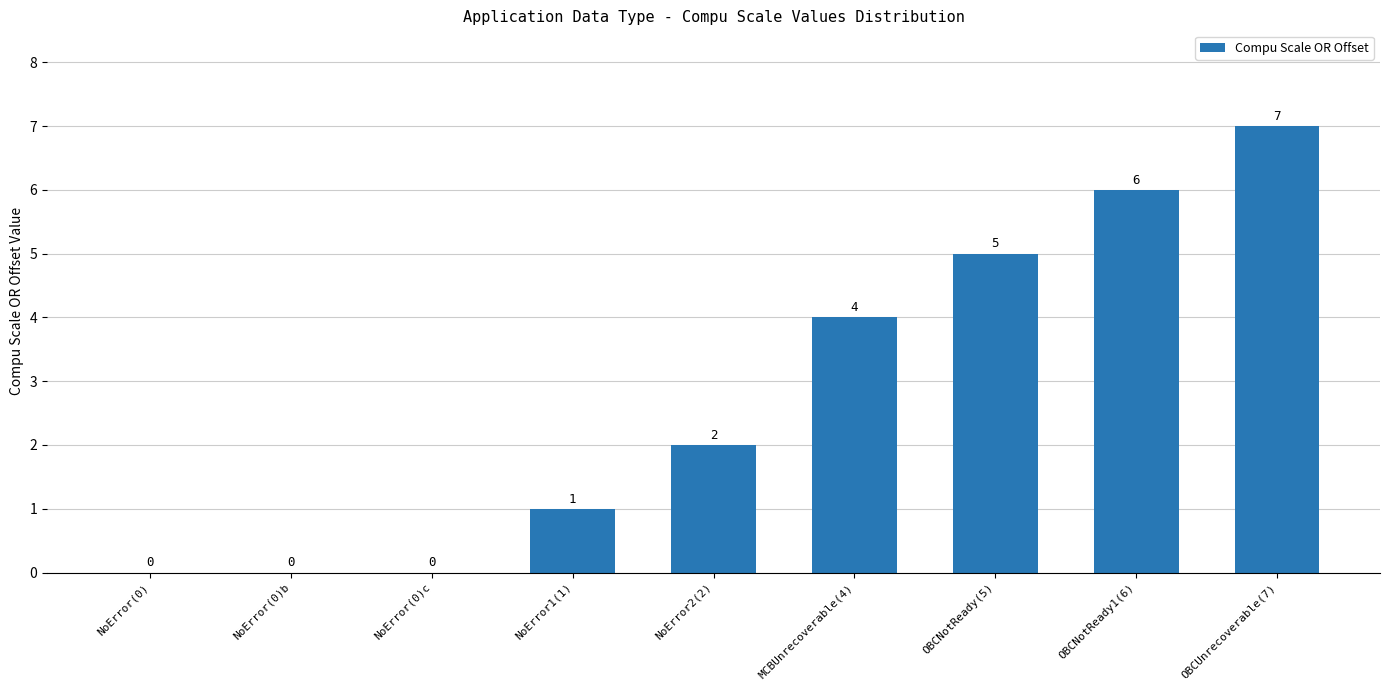

How many positive values are there?

6